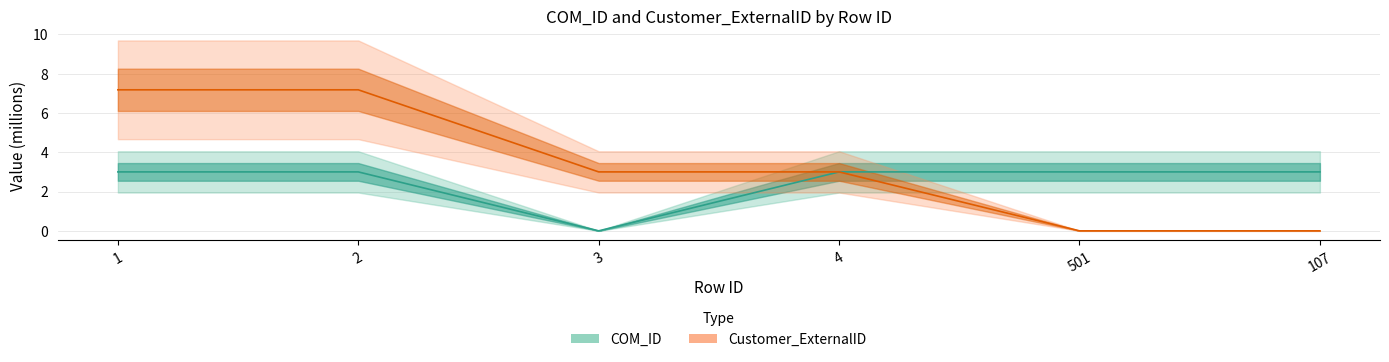

Which category has the highest value across all series?

1